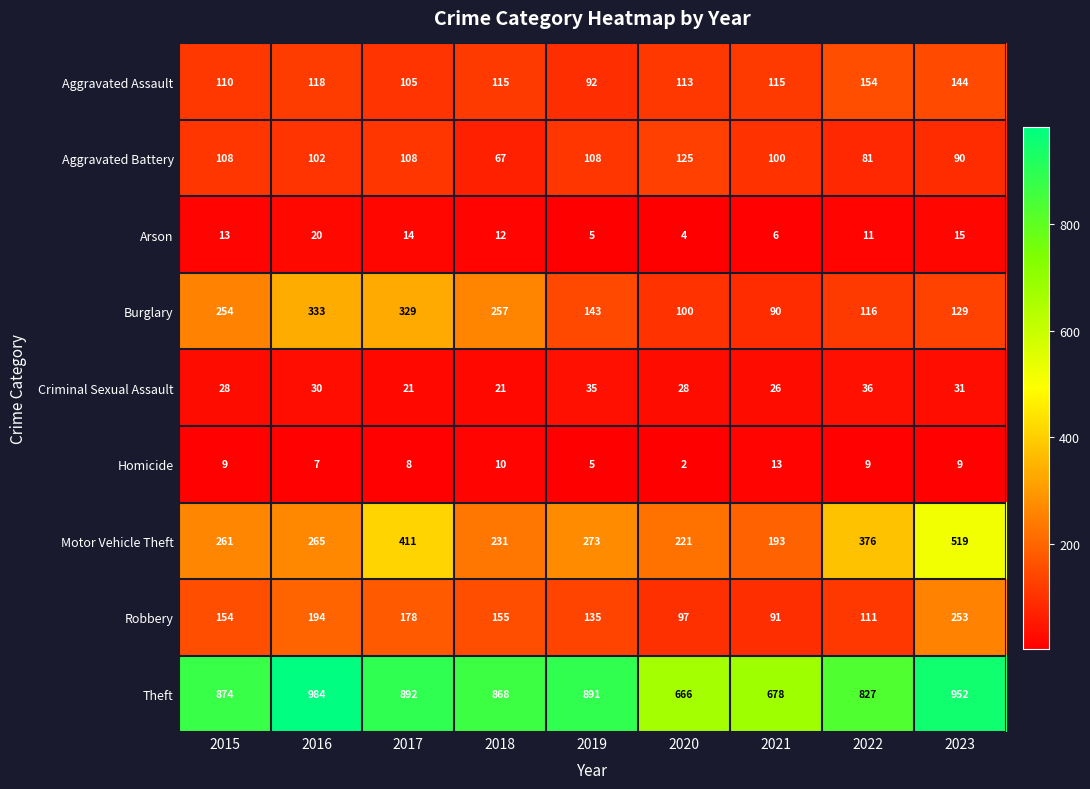

Which series has the largest range (max minus min)?

Motor Vehicle Theft